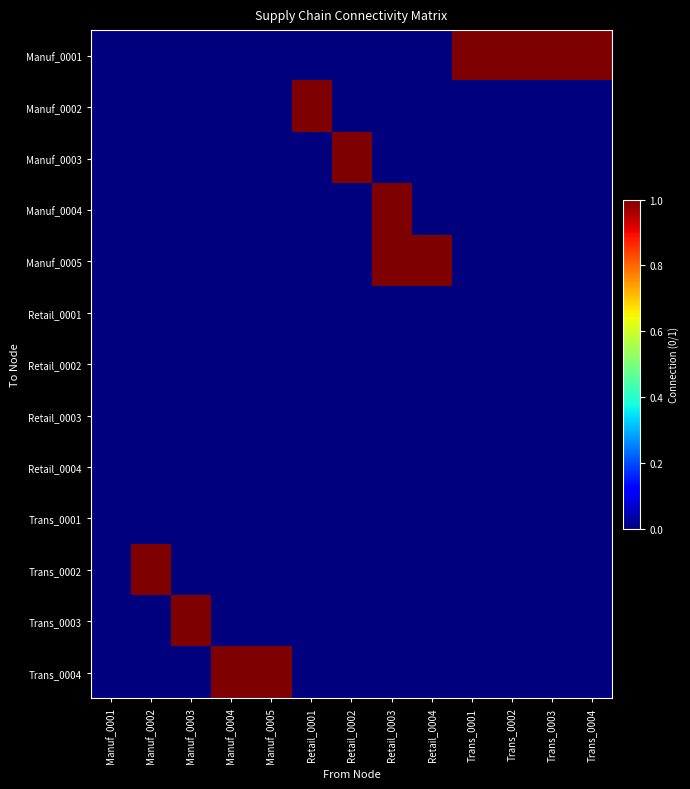

Which series changed the most between Manuf_0004 and Trans_0001?

Manuf_0001